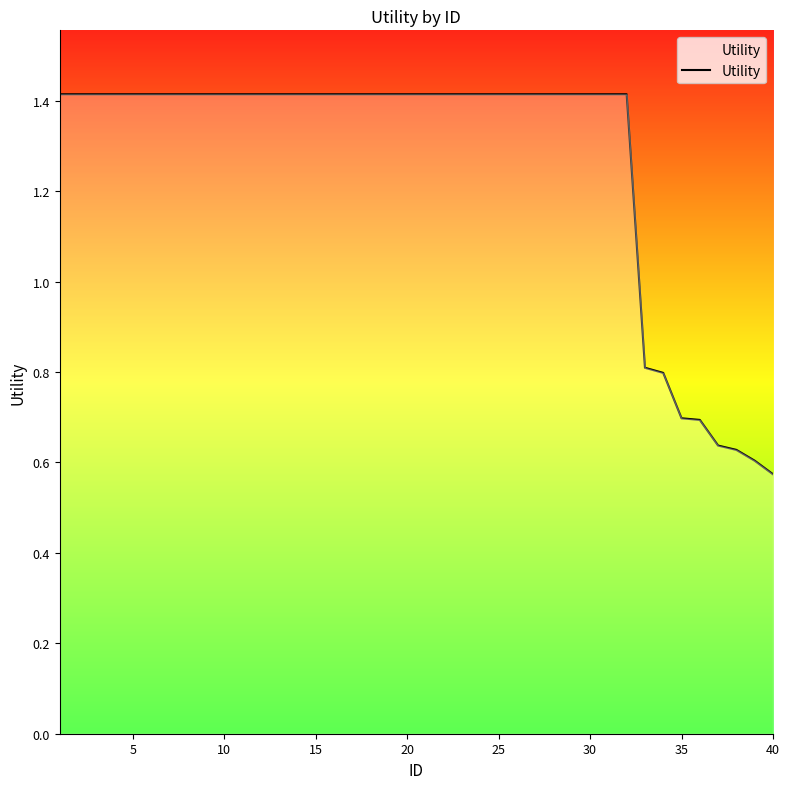

What is the maximum value shown in the chart?

1.4